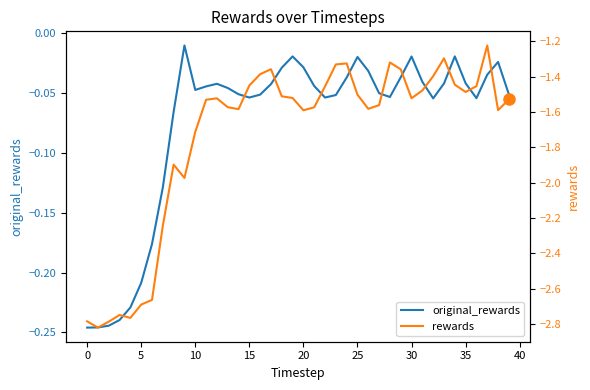

What is the average value of the original_rewards series?

-0.1